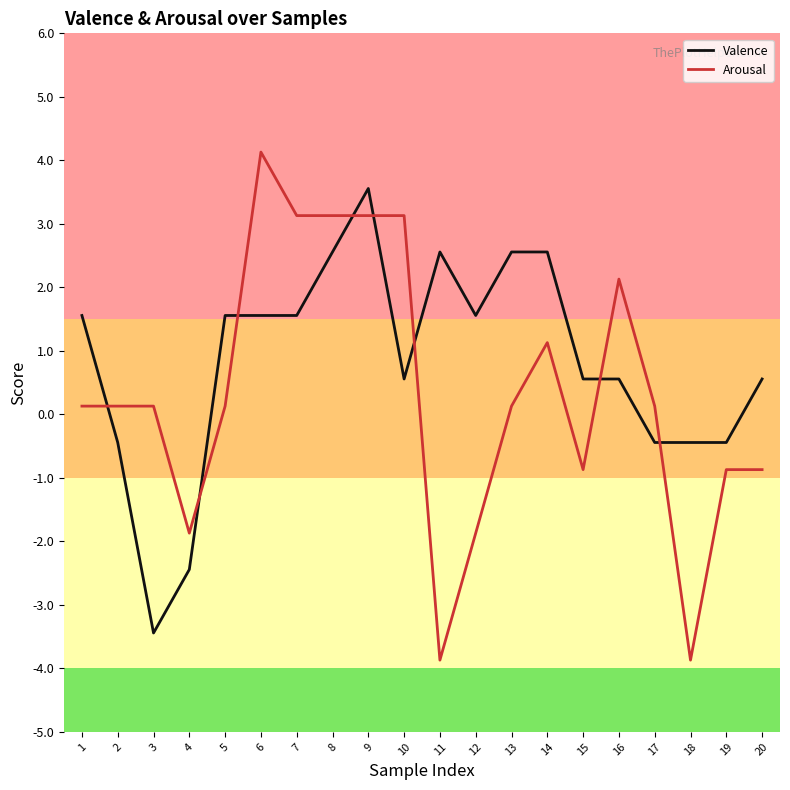

Reading left to right, extract all data points from this chart.

Valence: 1=1.6	2=-0.4	3=-3.4	4=-2.4	5=1.6	6=1.6	7=1.6	8=2.6	9=3.6	10=0.6	11=2.6	12=1.6	13=2.6	14=2.6	15=0.6	16=0.6	17=-0.4	18=-0.4	19=-0.4	20=0.6
Arousal: 1=0.1	2=0.1	3=0.1	4=-1.9	5=0.1	6=4.1	7=3.1	8=3.1	9=3.1	10=3.1	11=-3.9	12=-1.9	13=0.1	14=1.1	15=-0.9	16=2.1	17=0.1	18=-3.9	19=-0.9	20=-0.9